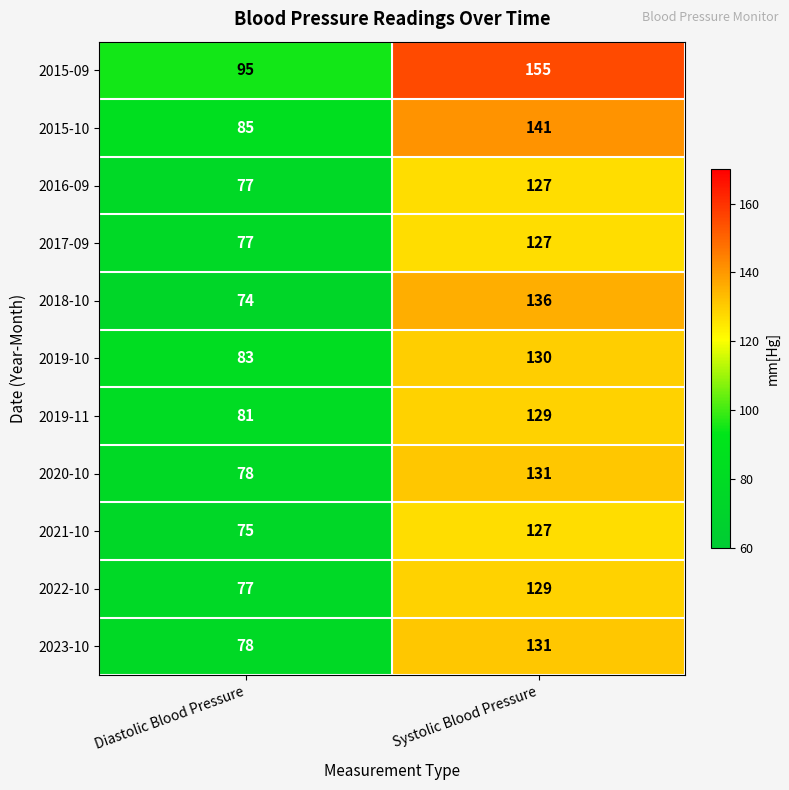

Reading left to right, what are all the values shown in this chart?

2015-09: 95	155
2015-10: 85	141
2016-09: 77	127
2017-09: 77	127
2018-10: 74	136
2019-10: 83	130
2019-11: 81	129
2020-10: 78	131
2021-10: 75	127
2022-10: 77	129
2023-10: 78	131